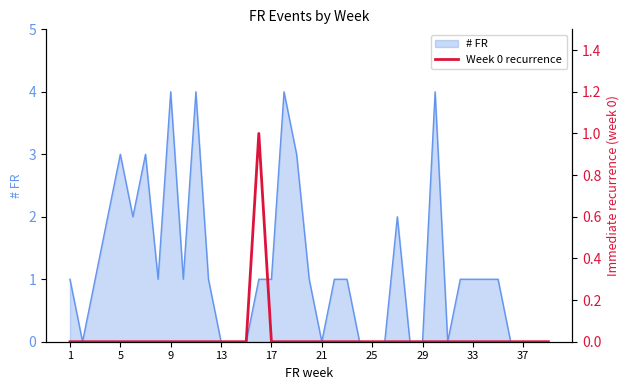

What is the highest value of the # FR series?

4